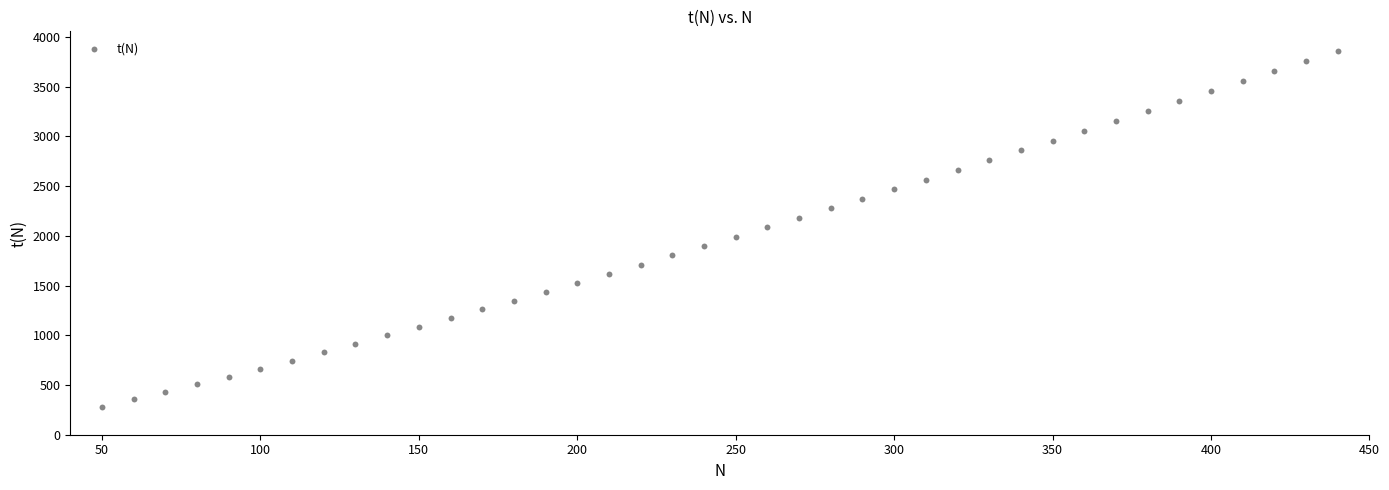

What is the range of X values (max minus min)?

390.0